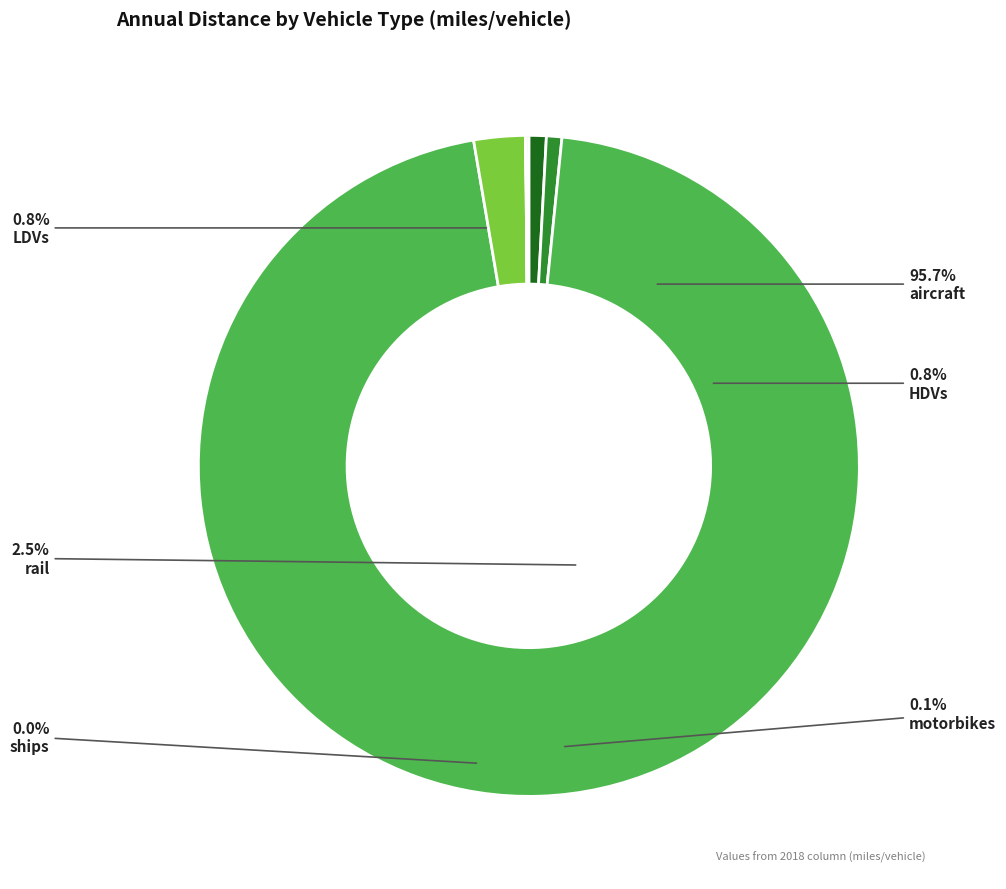

Combined, do ships and HDVs account for over 50%?

No